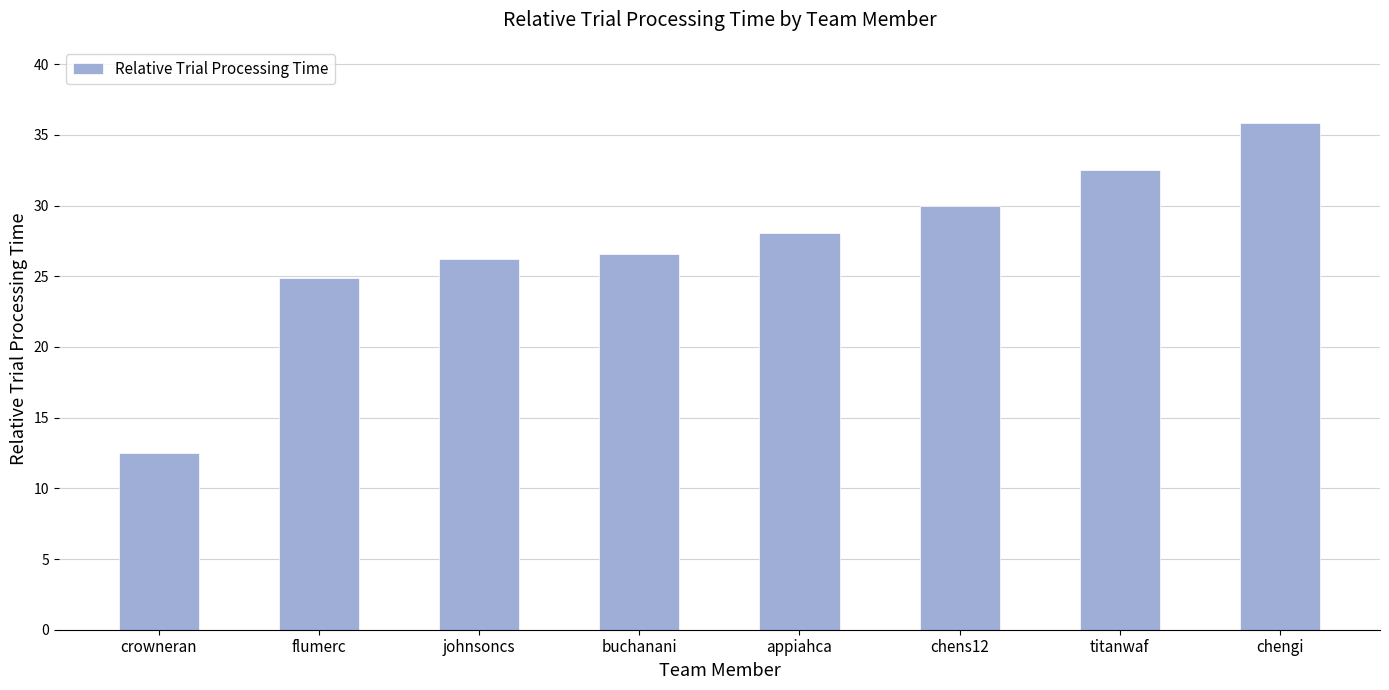

What is the label of the 5th bar from the left?

appiahca